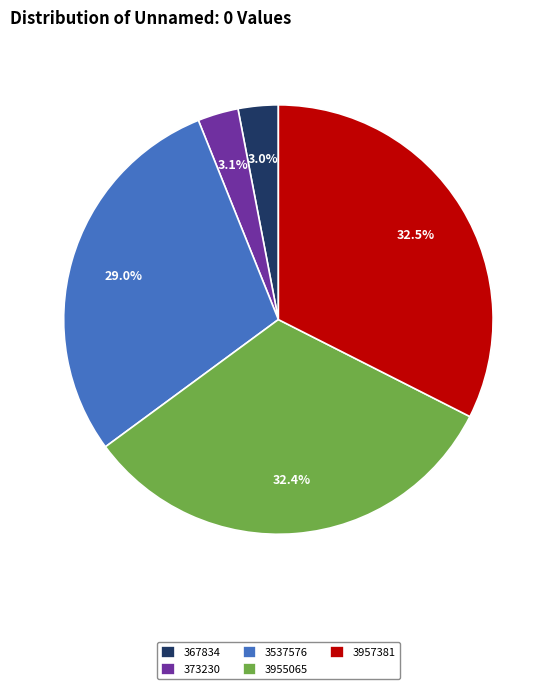

To the nearest percent, what percentage of the pie is 373230?

3%